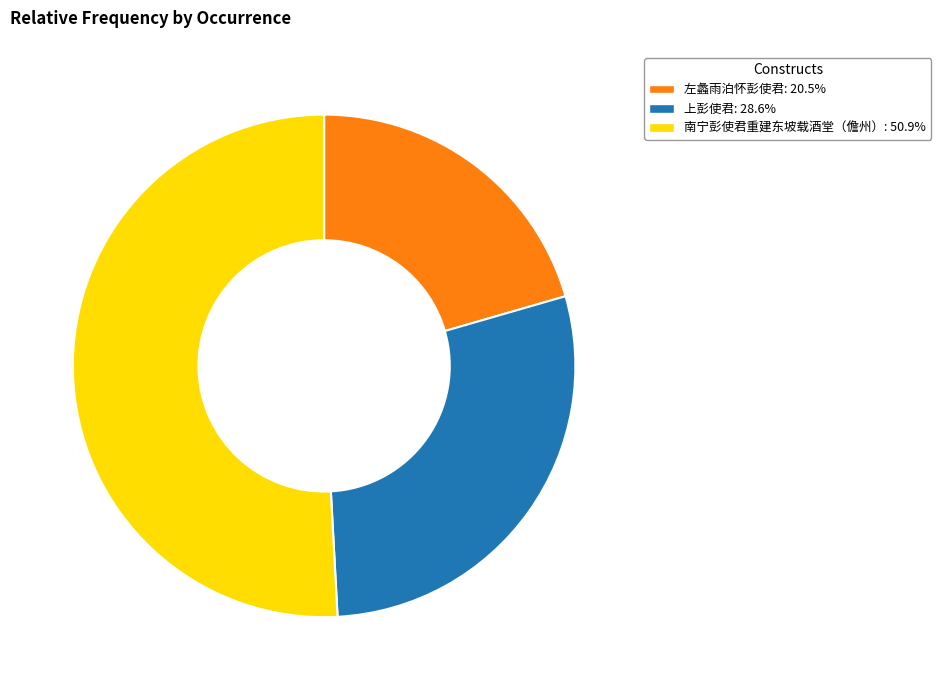

Count the number of slices in the pie.

3